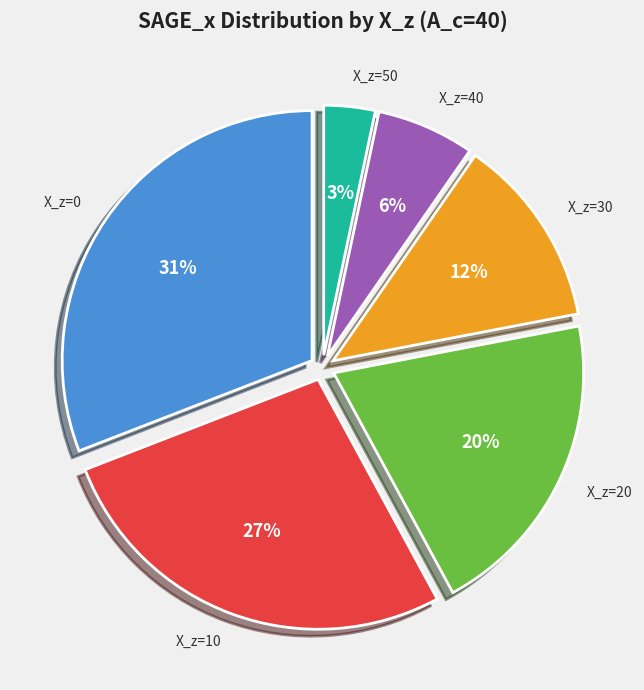

How many slices are in this pie chart?

6